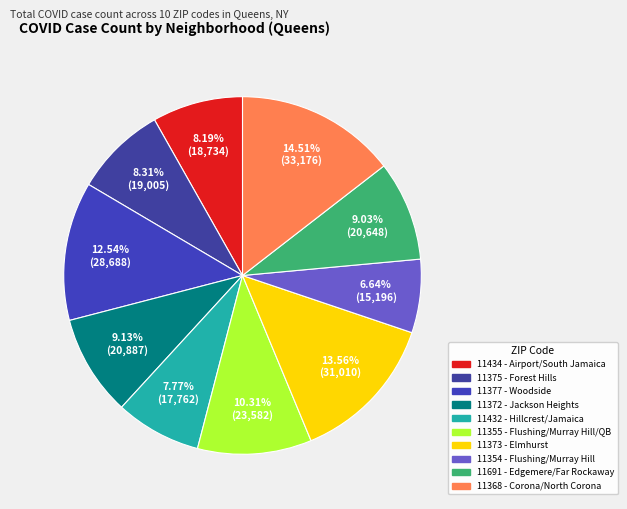

What percentage is the 11368 slice, to the nearest percent?

15%